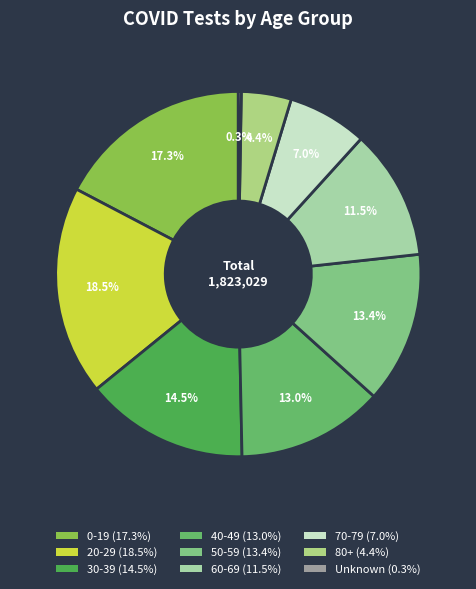

Count the number of slices in the pie.

9